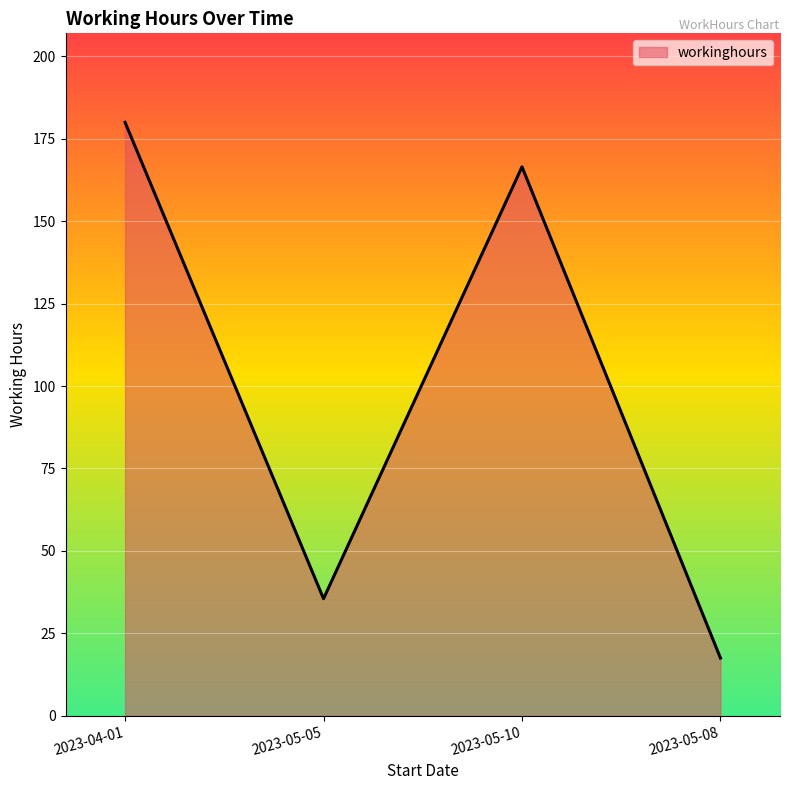

How many interior local valleys (lower than both neighbors) does the data have?

1